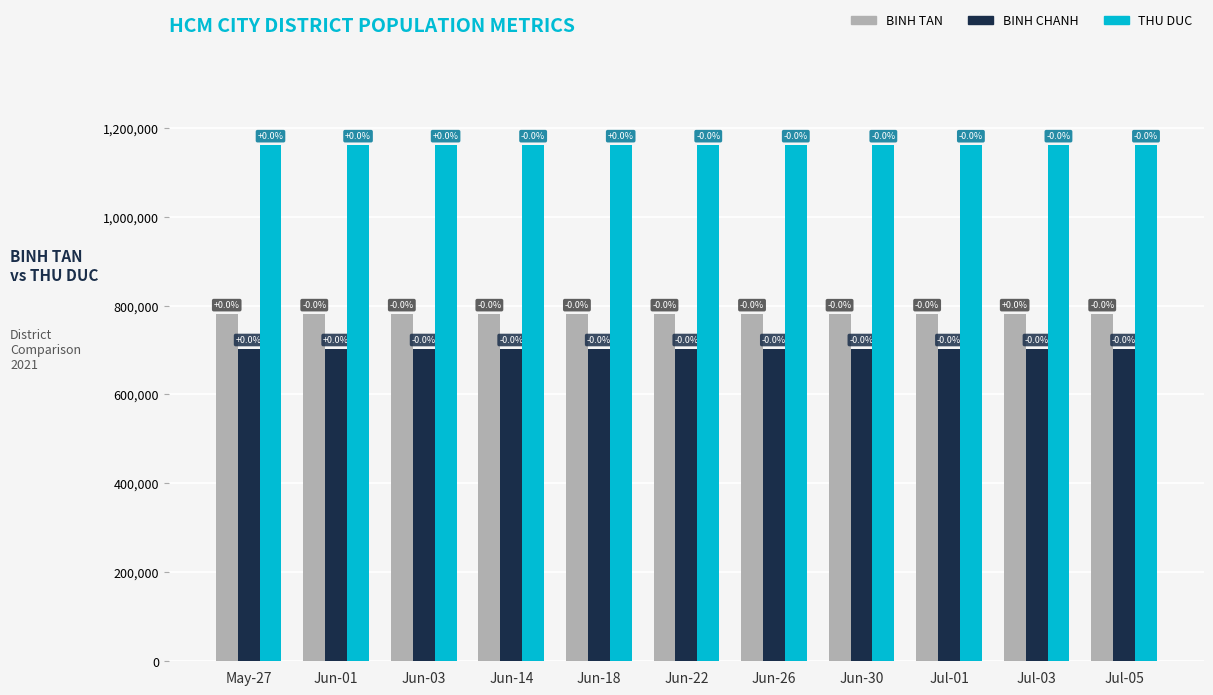

Which has a higher value, Jun-01 or May-27?

May-27